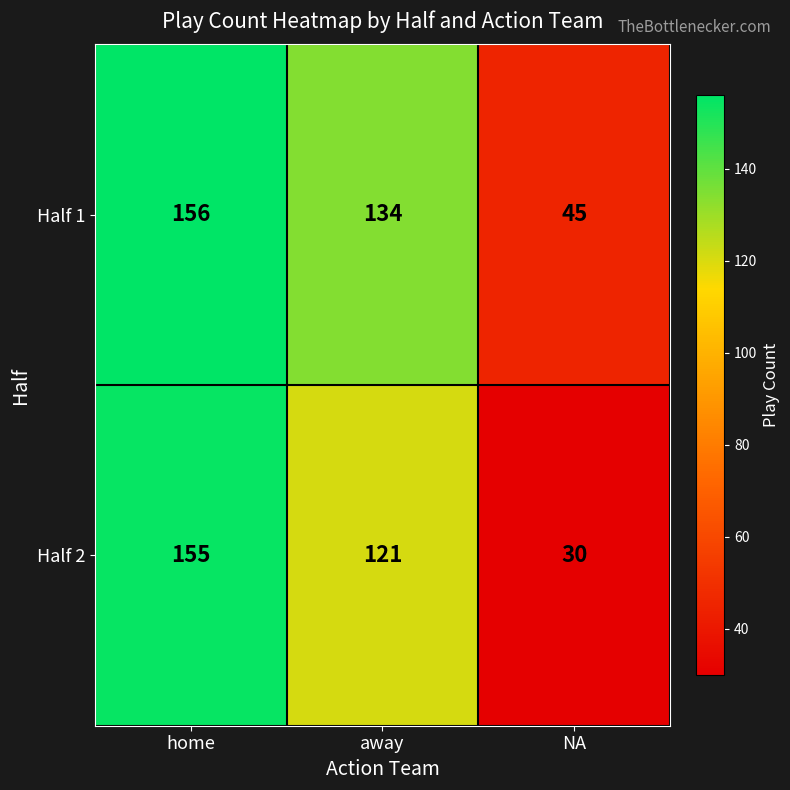

Where does the Half 1 series first go above 134?

home